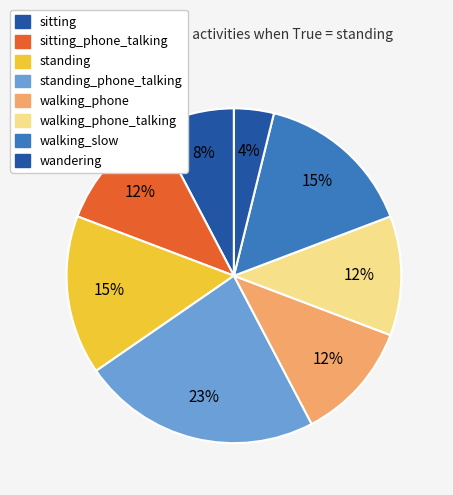

What is the largest slice in the pie chart?

standing_phone_talking